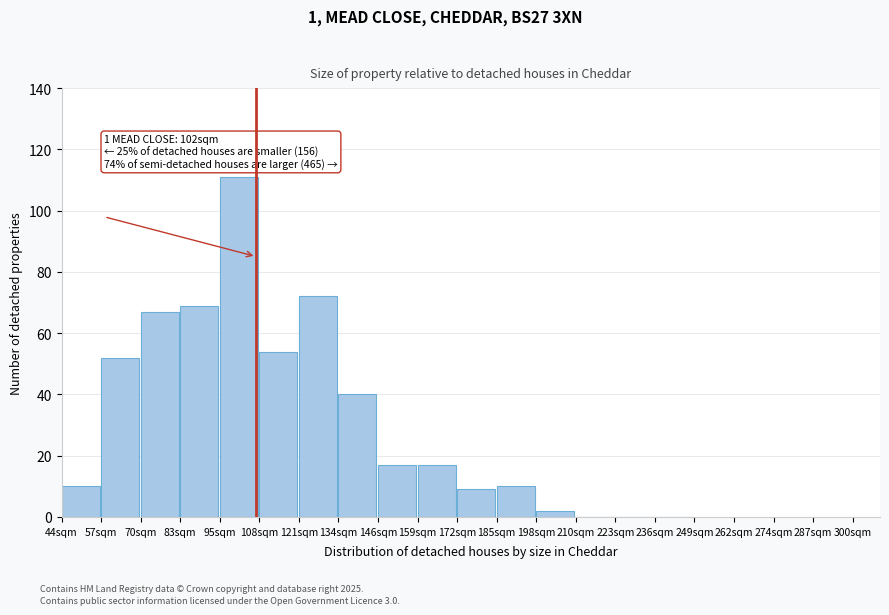

Reading left to right, extract all data points from this chart.

44sqm=10	57sqm=52	70sqm=67	83sqm=69	95sqm=111	108sqm=54	121sqm=72	134sqm=40	146sqm=17	159sqm=17	172sqm=9	185sqm=10	198sqm=2	210sqm=0	223sqm=0	236sqm=0